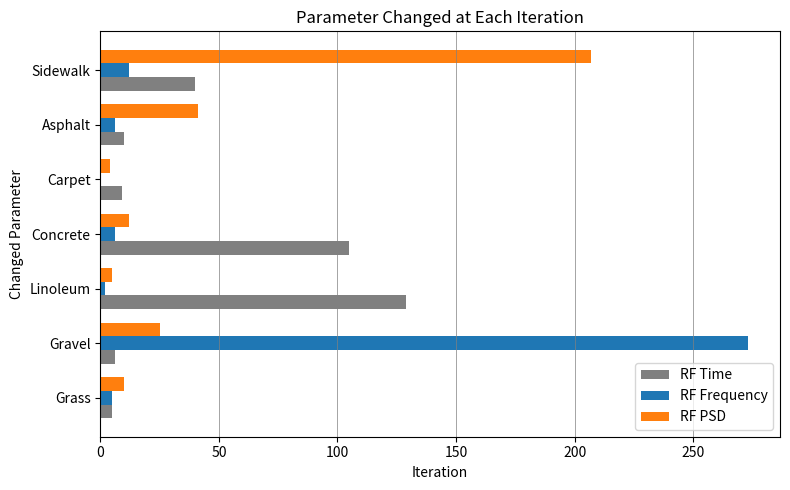

Is it true that RF Time equals 6 at Gravel?

True